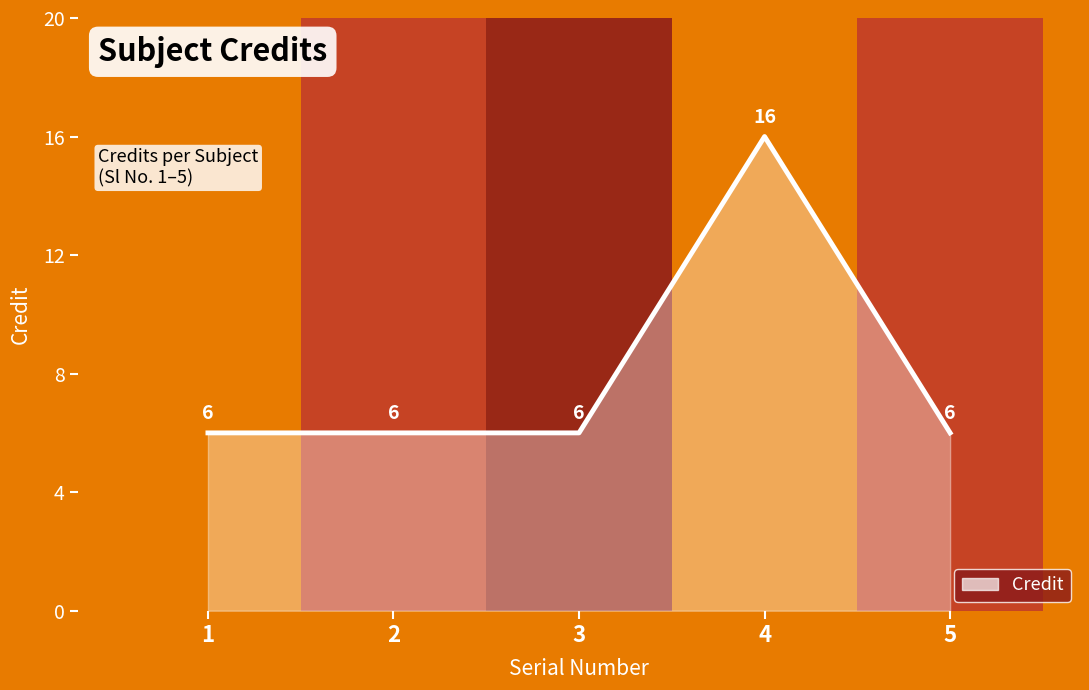

How many series are shown in this chart?

1